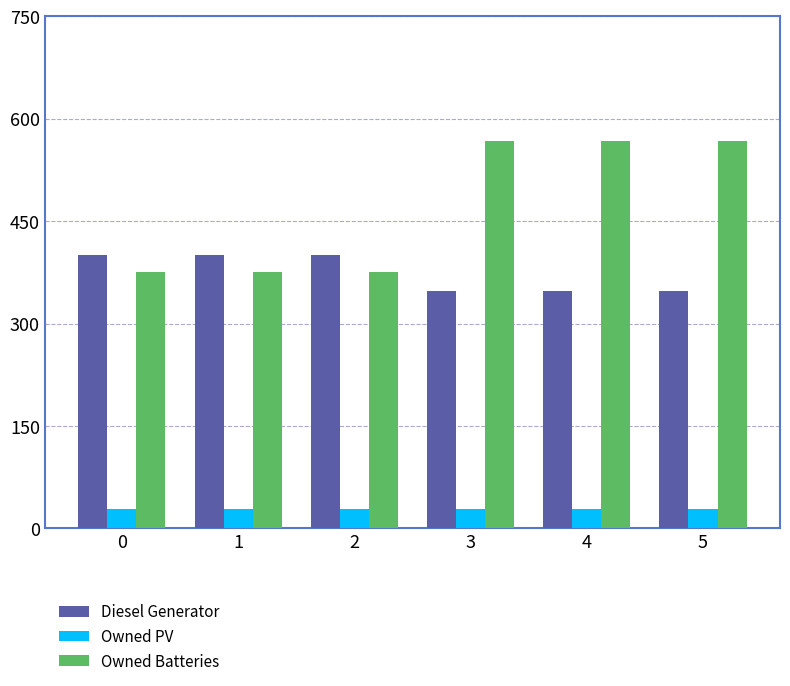

At how many categories does at least one series exceed 509?

3